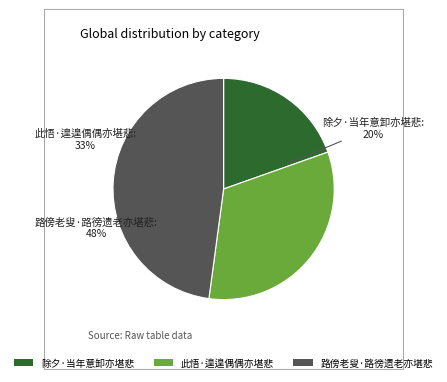

What percentage is the 此悟·遑遑偶偶亦堪悲 slice, to the nearest percent?

33%